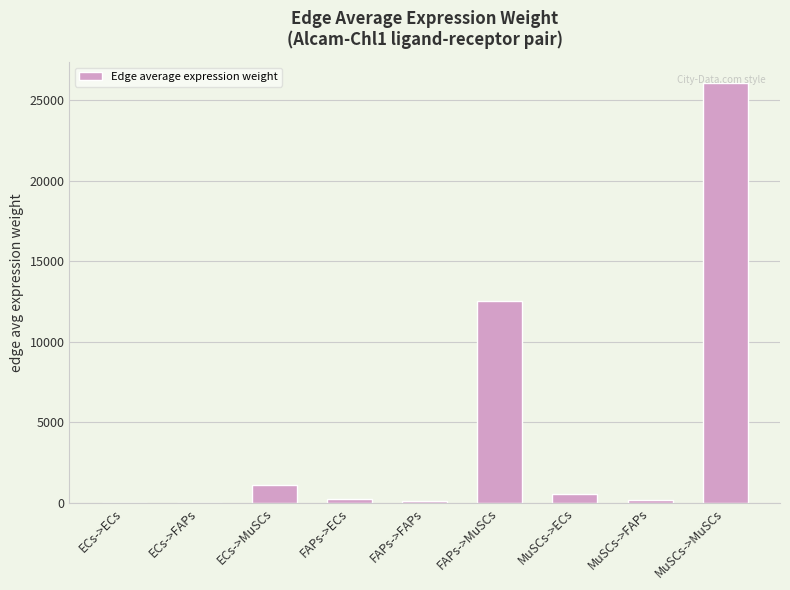

Are the bars grouped side by side (vs. stacked)?

No